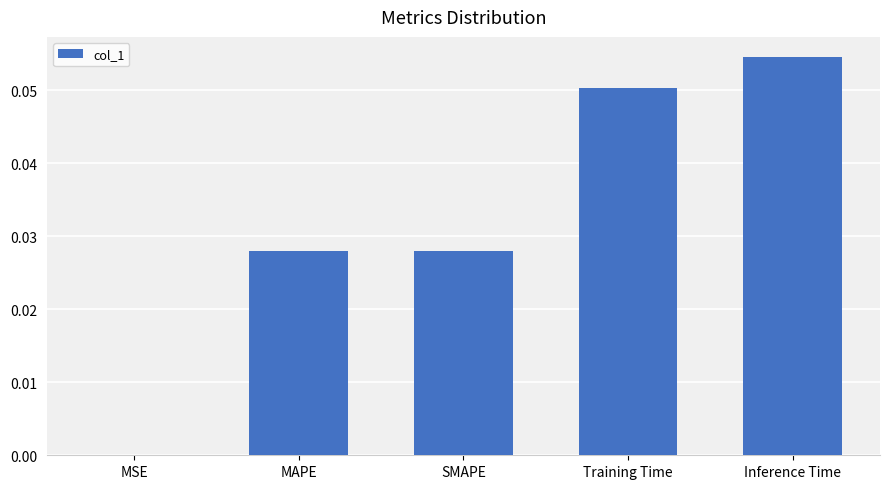

Between Training Time and MSE, which is larger?

Training Time